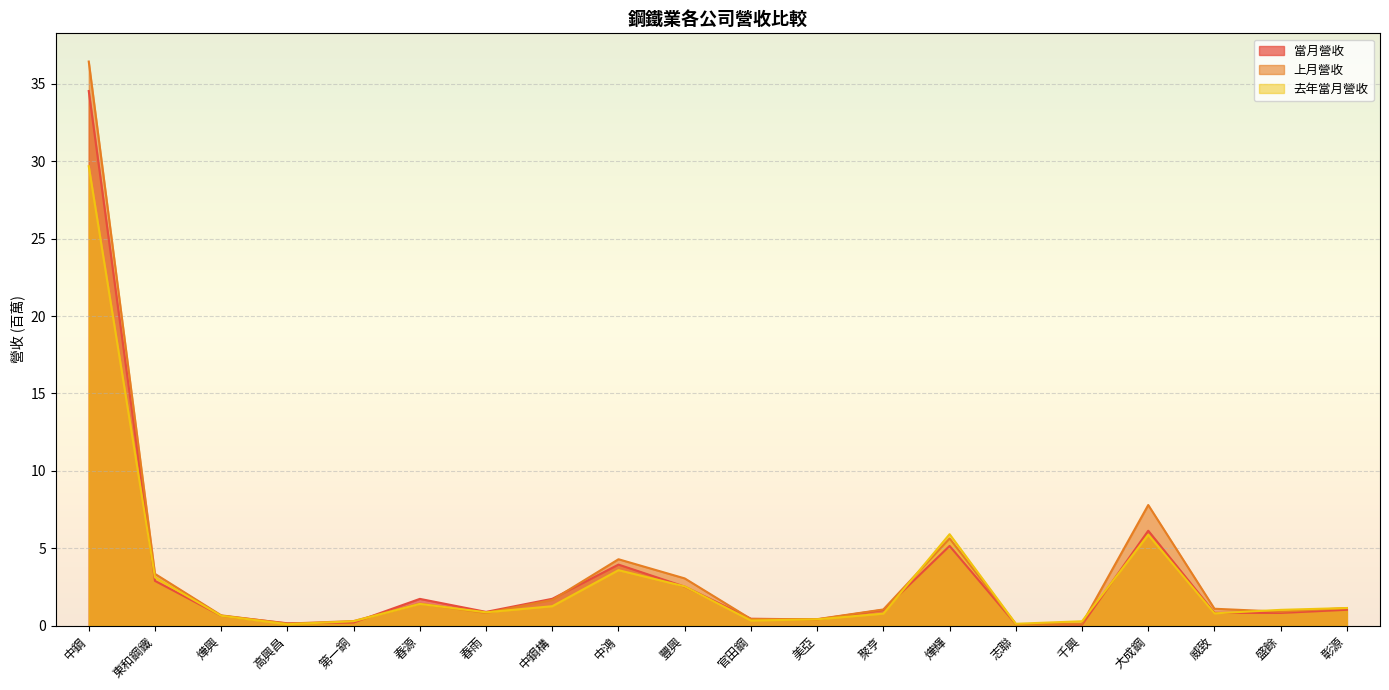

How many lines are shown in the chart?

3